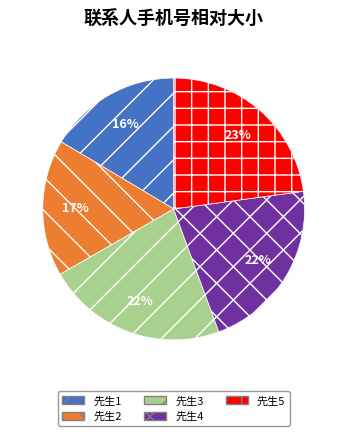

Do 先生1 and 先生5 together represent more than half of the pie?

No